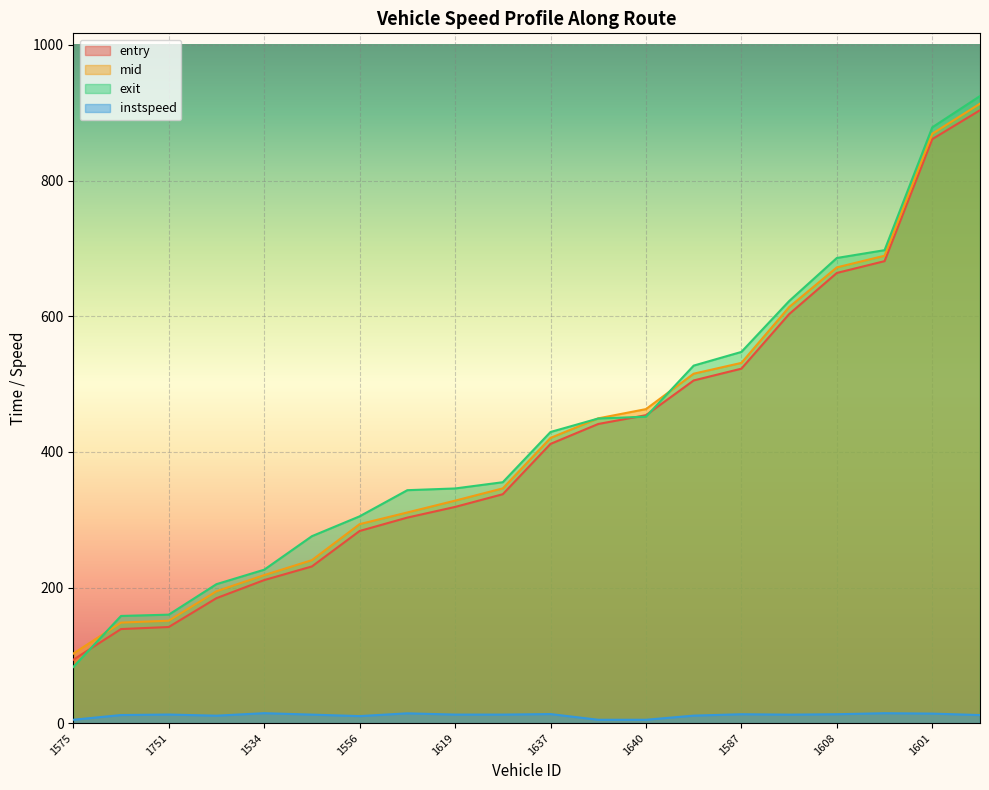

Does the chart display data point markers on the line(s)?

No